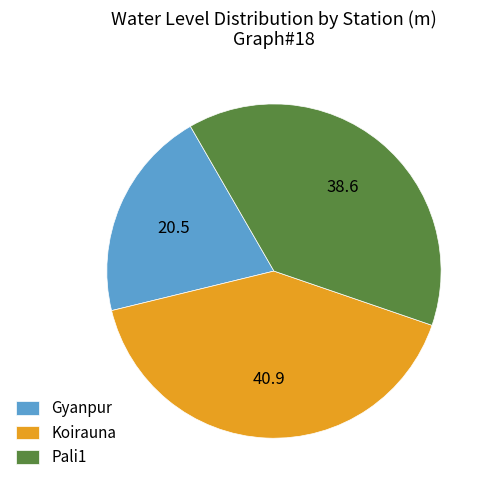

What is the largest slice in the pie chart?

Koirauna